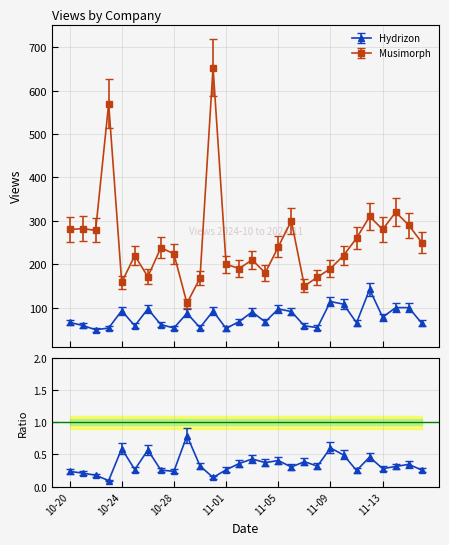

What is the label of the 1st point from the right?

11-16